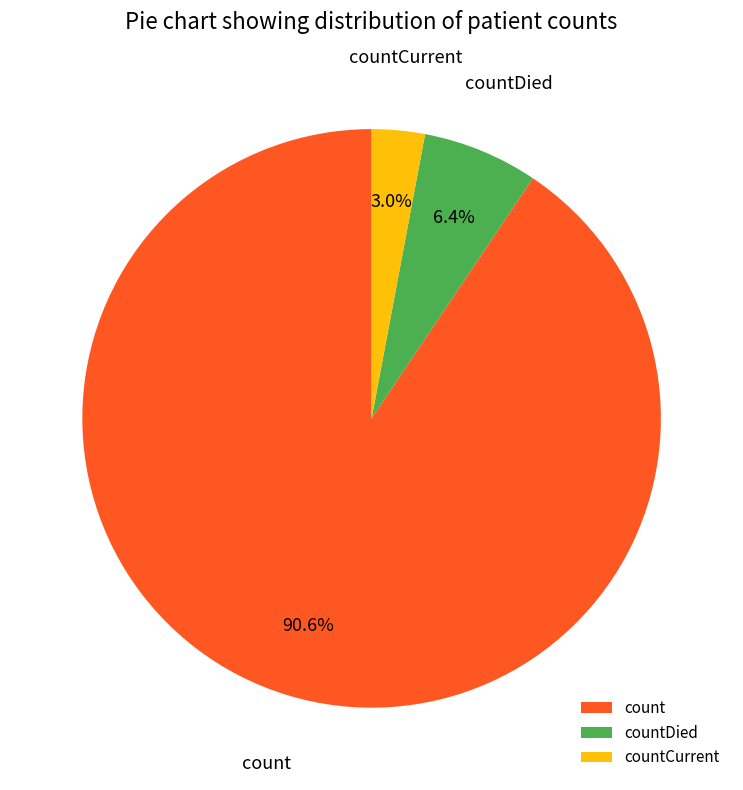

Which has a higher value, countDied or count?

count